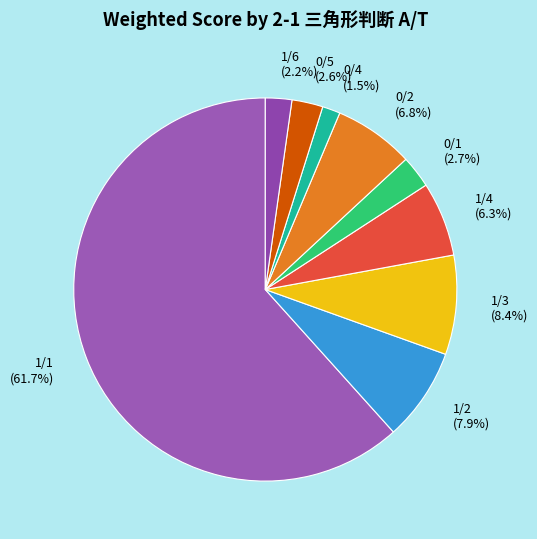

To the nearest percent, what is the difference between the largest and smallest slice percentages?

60%